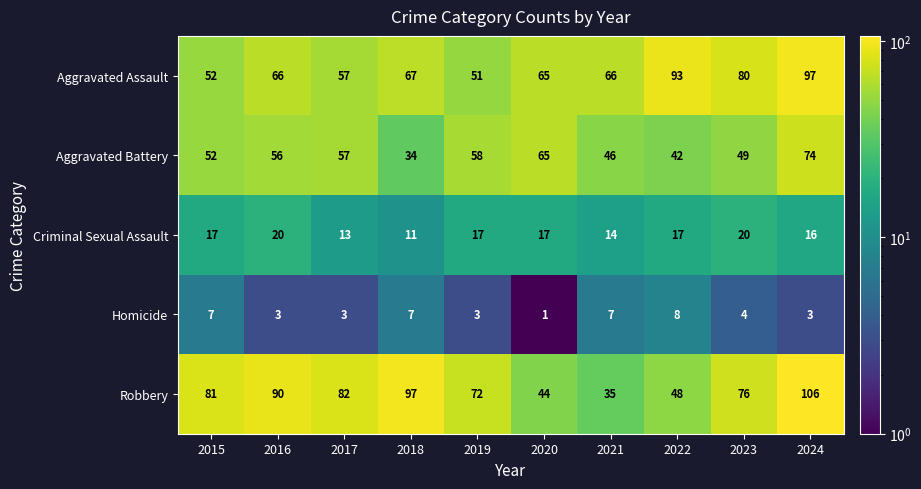

Which series has the widest spread of values?

Robbery